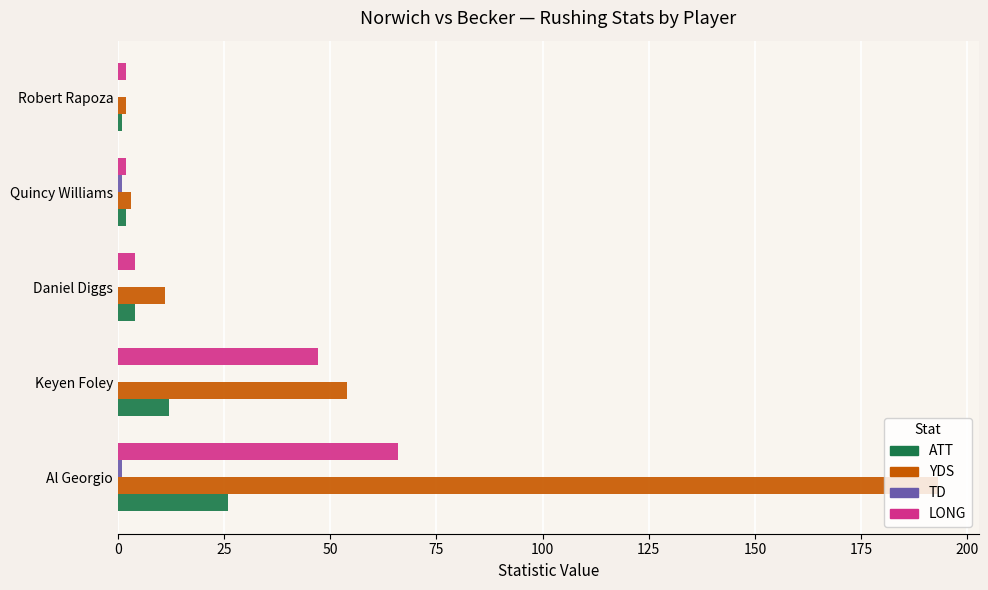

At which category is the sum across all series the highest?

Al Georgio